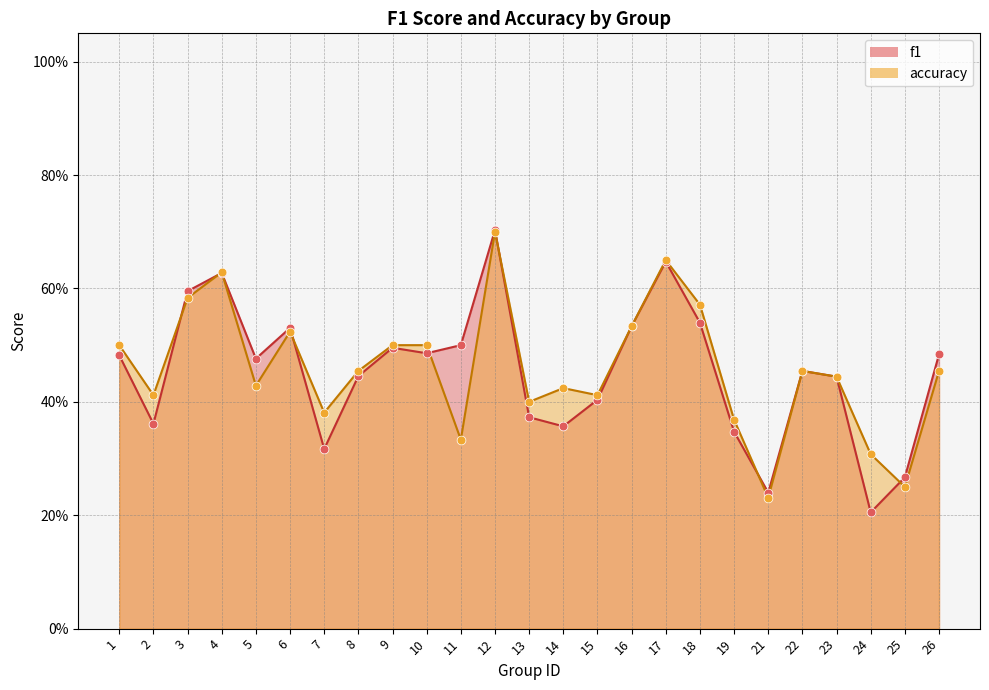

Which series has the largest total across all categories?

accuracy